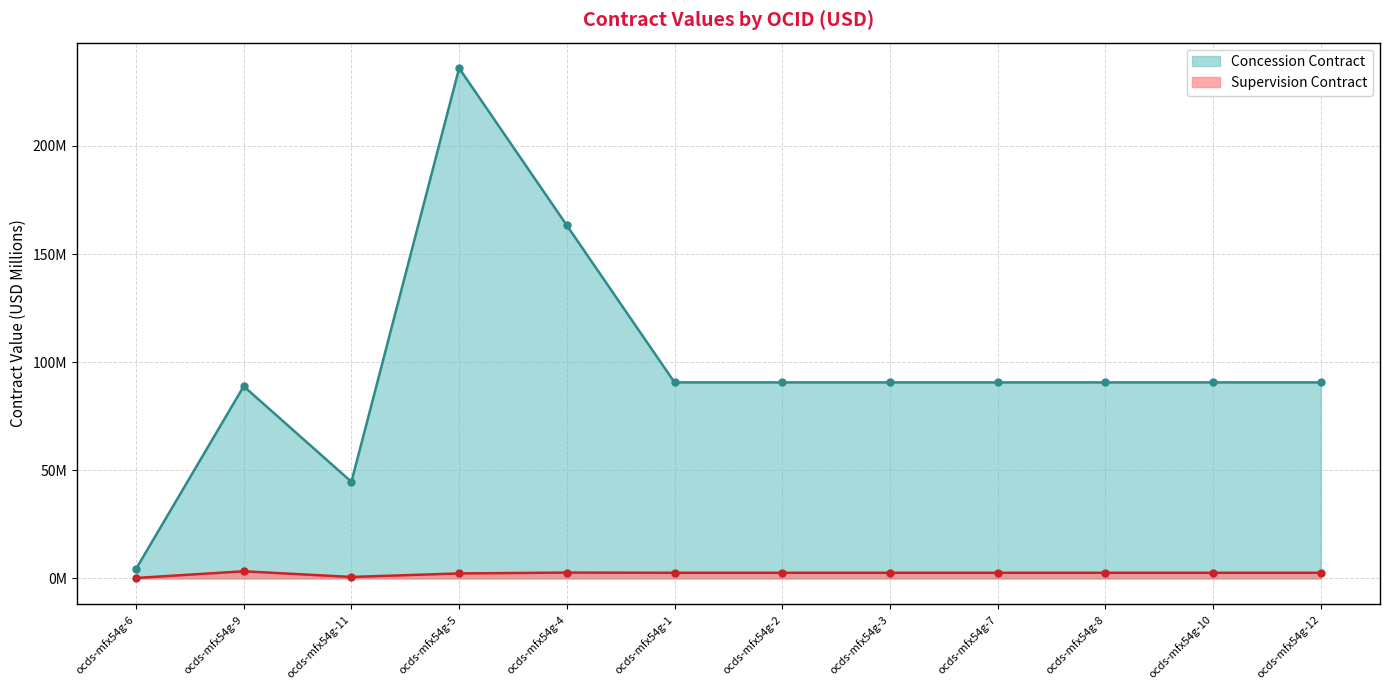

How many data points in Concession Contract are less than 90?

3